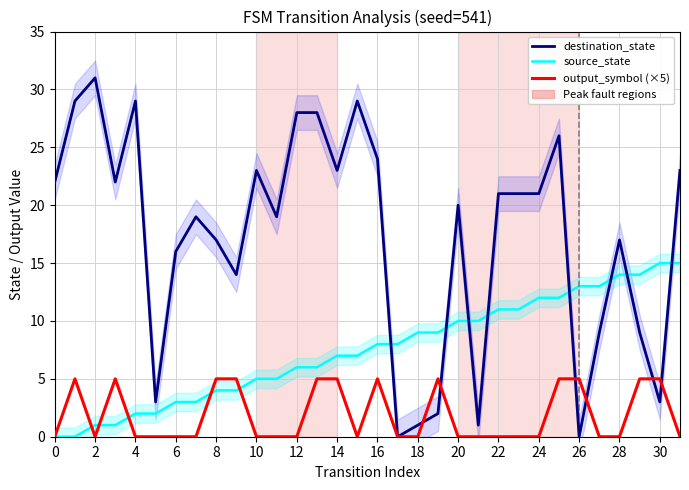

Rank the series by their maximum value, from lowest to highest.

output_symbol (×5), source_state, destination_state